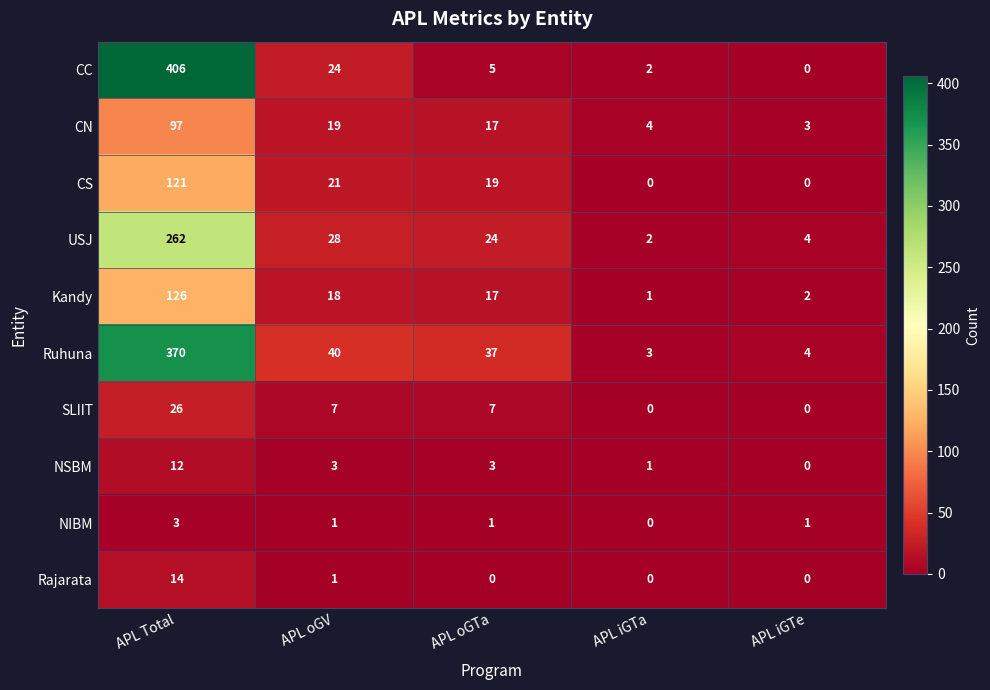

At which label does NIBM first exceed 1?

APL Total